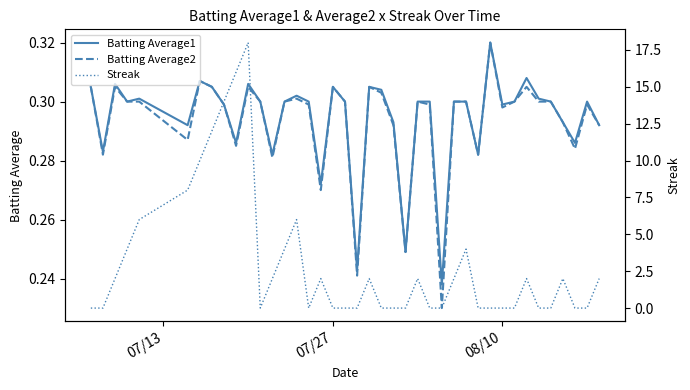

How many values in Streak are above zero?

20